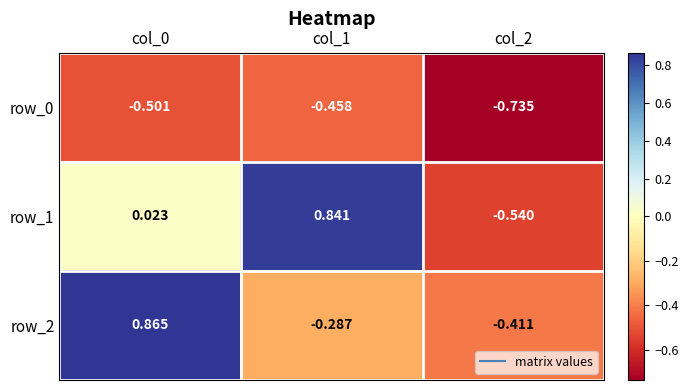

How many data points does each series have?

3